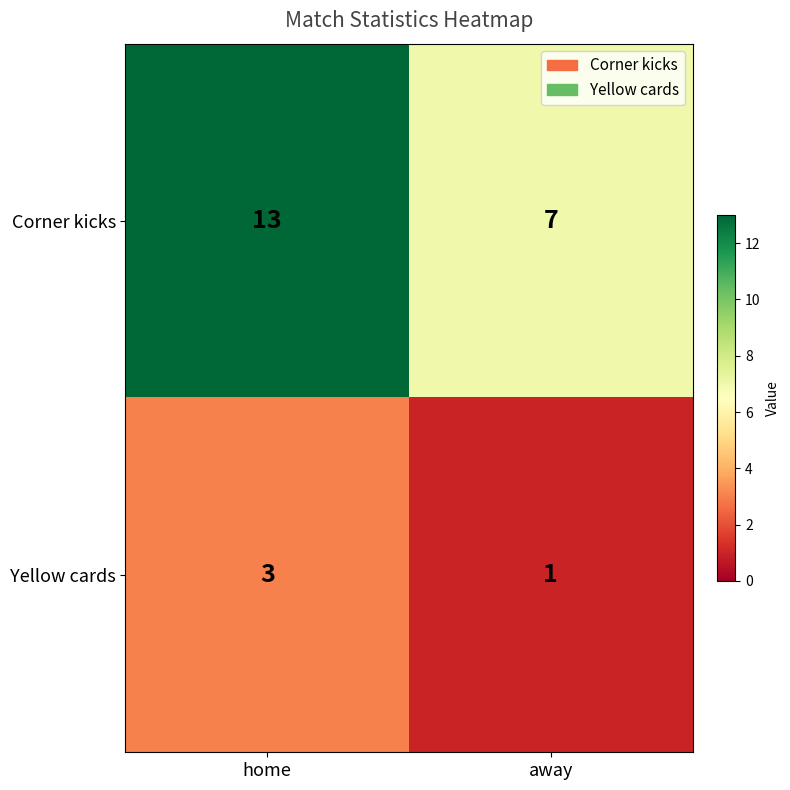

What is the approximate value of Yellow cards at home?

3